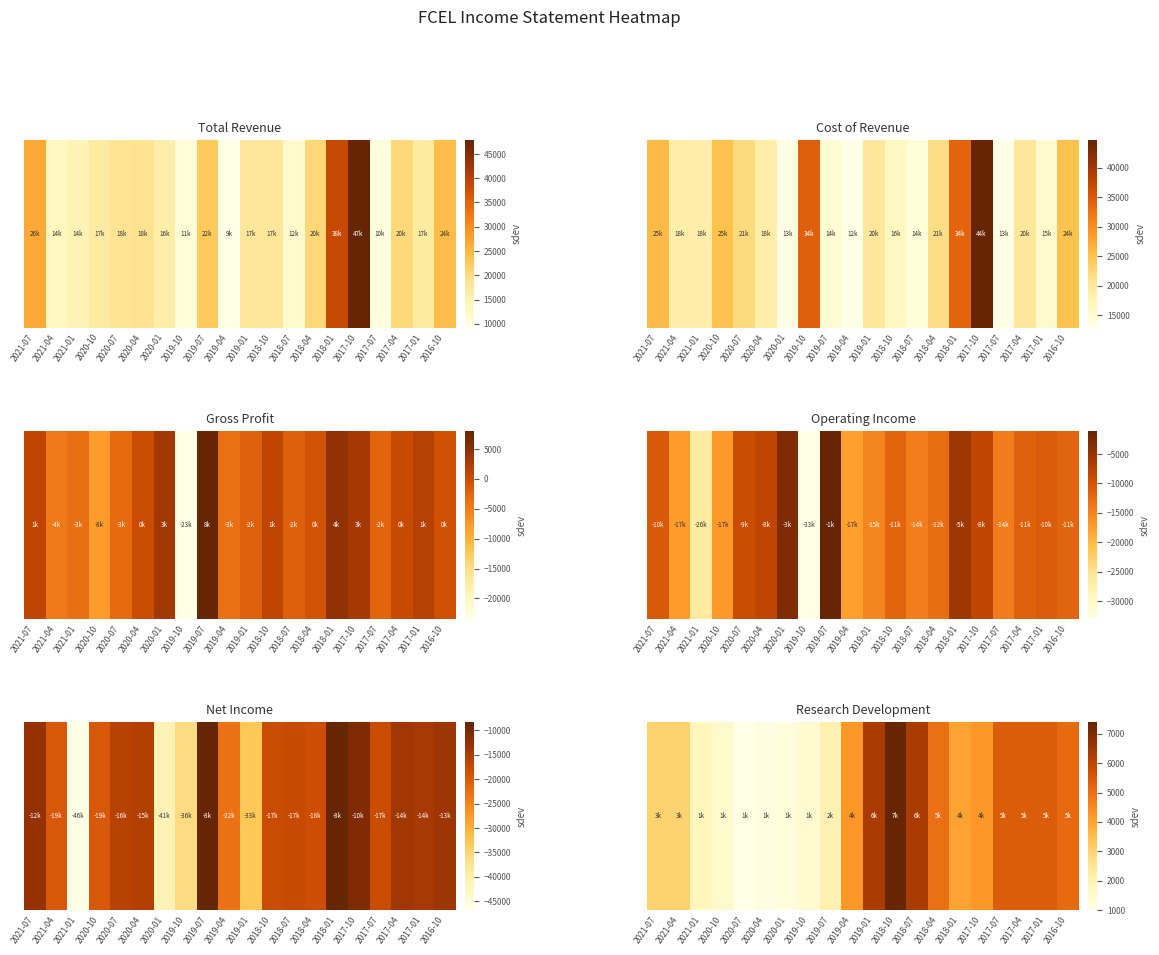

Rank the categories by value from lowest to highest.

2020-07, 2020-04, 2020-01, 2019-10, 2020-10, 2021-01, 2019-07, 2021-07, 2021-04, 2018-01, 2019-04, 2017-10, 2018-04, 2016-10, 2017-07, 2017-04, 2017-01, 2019-01, 2018-07, 2018-10